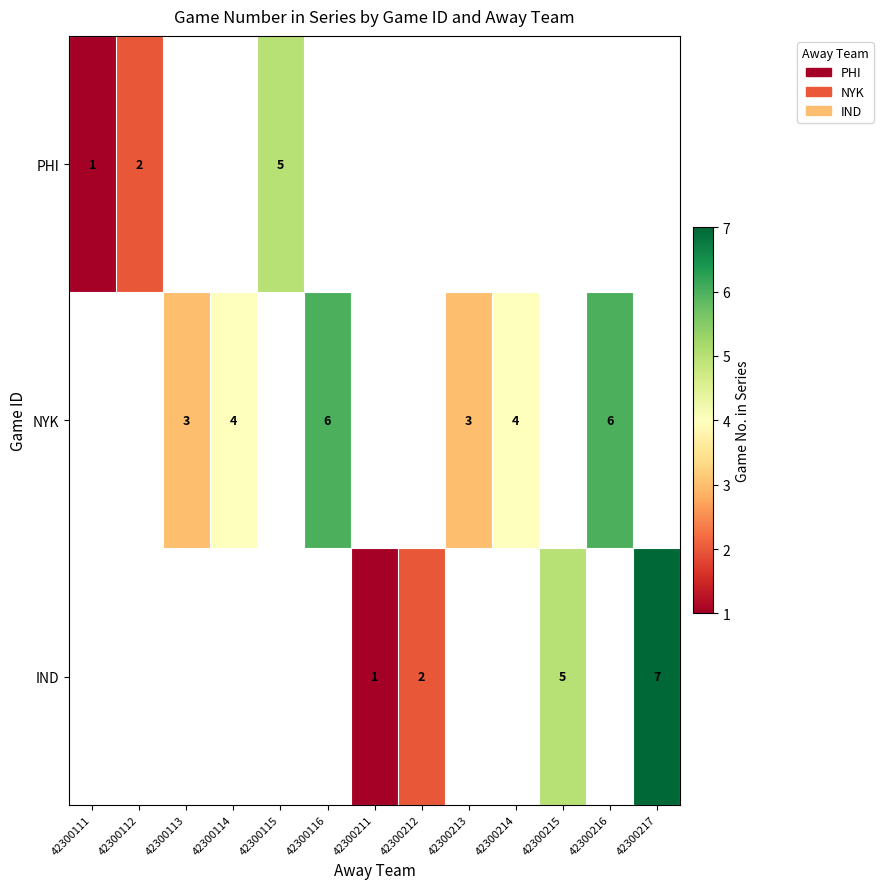

At how many categories does at least one series exceed 6?

1